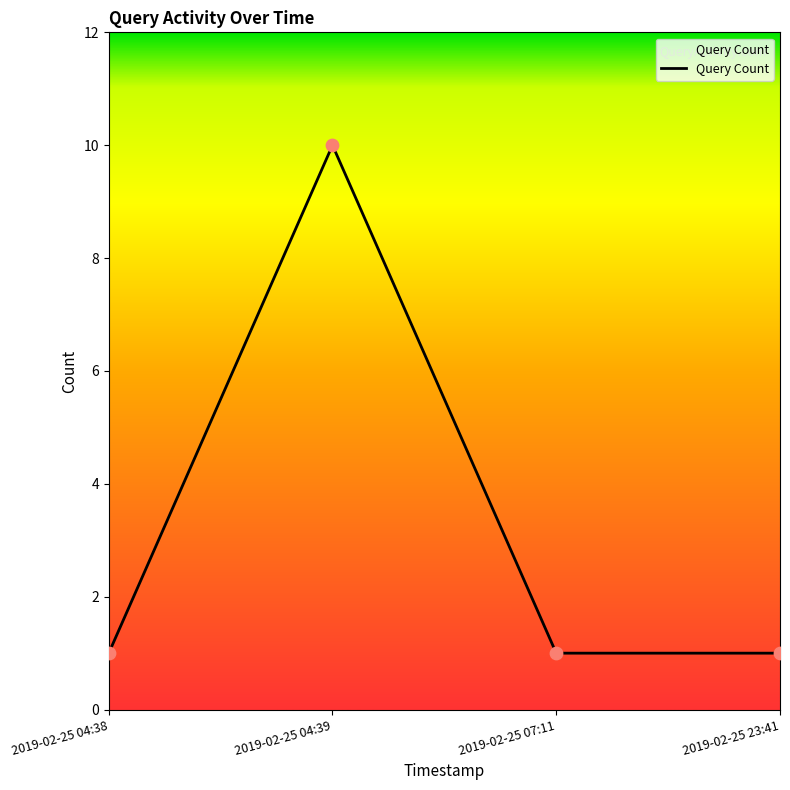

Between 2019-02-25 04:39 and 2019-02-25 07:11, which is larger?

2019-02-25 04:39